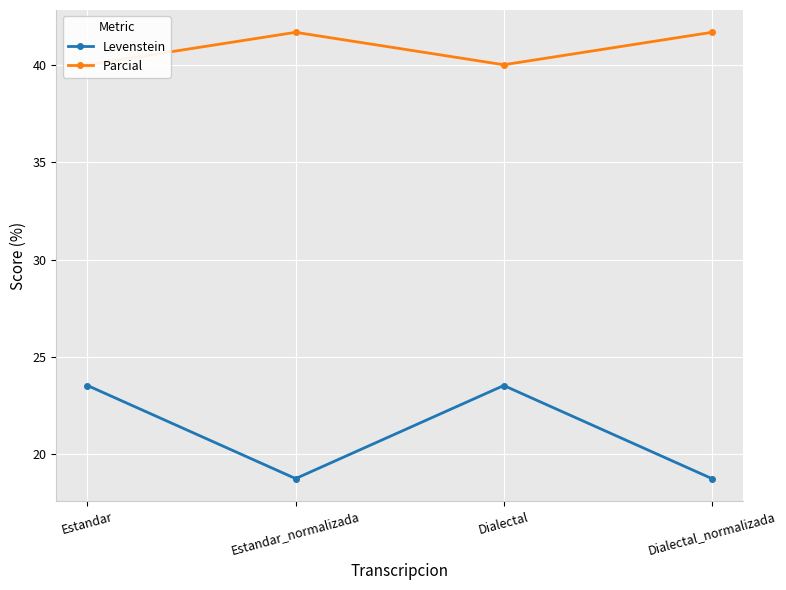

True or false: Levenstein has more than 0 interior local peaks.

True